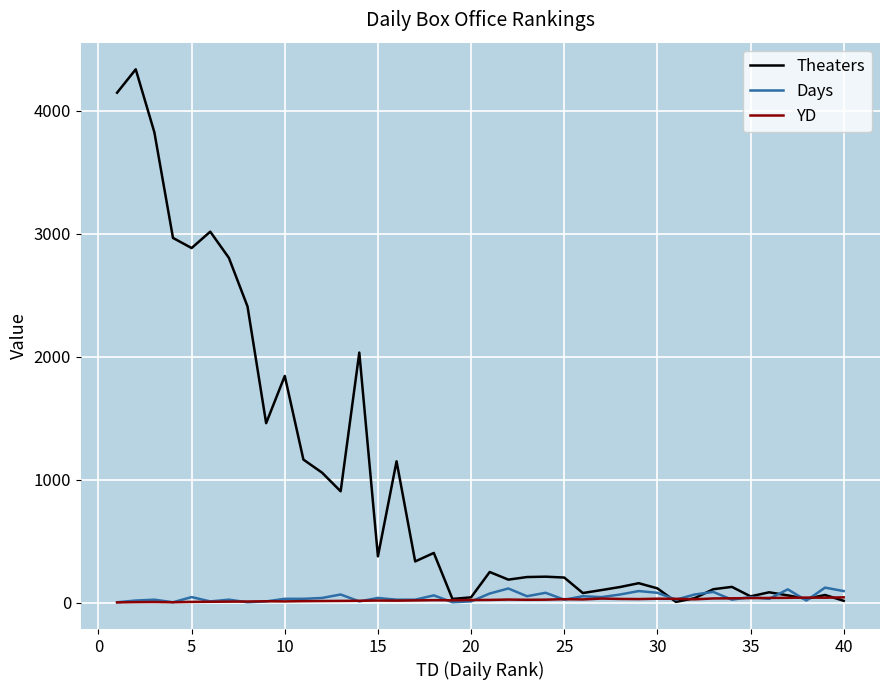

What is the maximum value for Days?

121